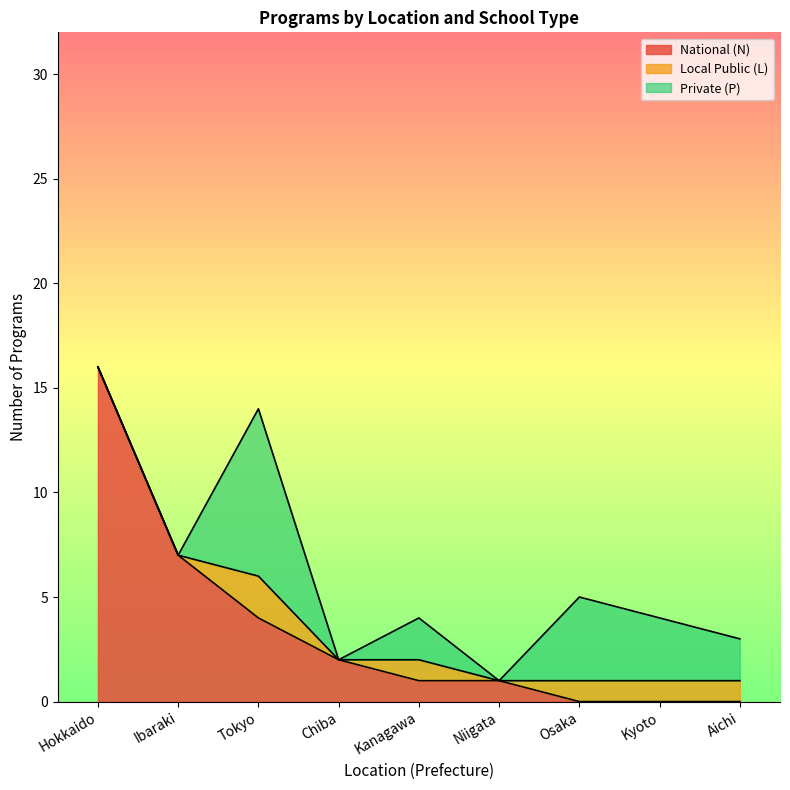

What is the total value across all series at Tokyo?

14